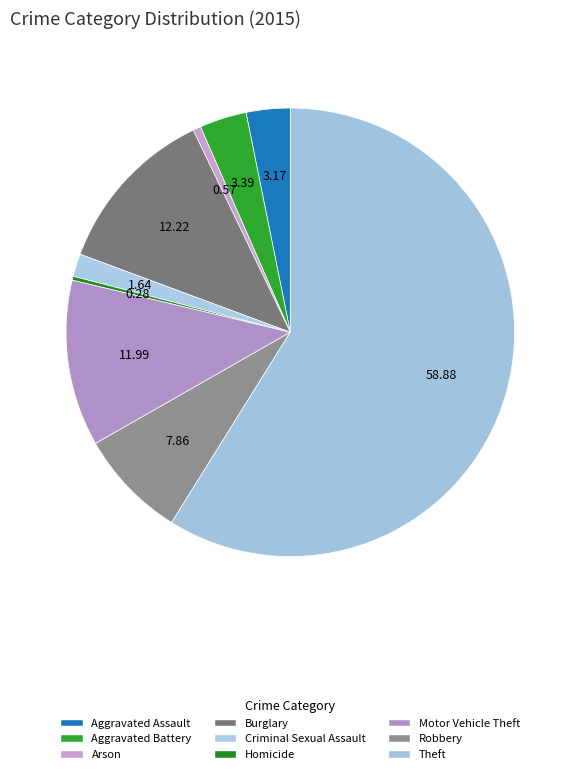

How many slices are in this pie chart?

9